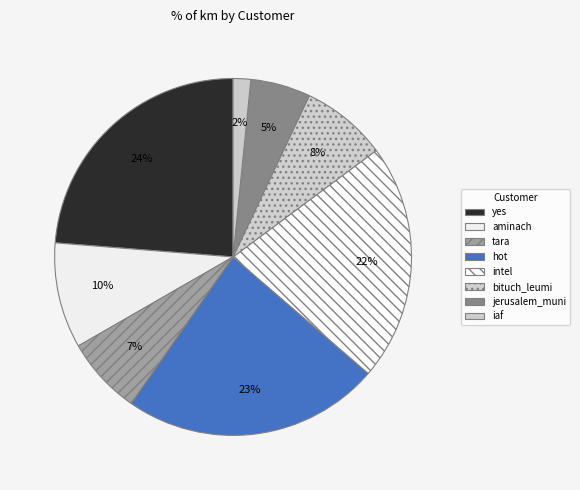

Is it true that jerusalem_muni is 19% of the pie?

False